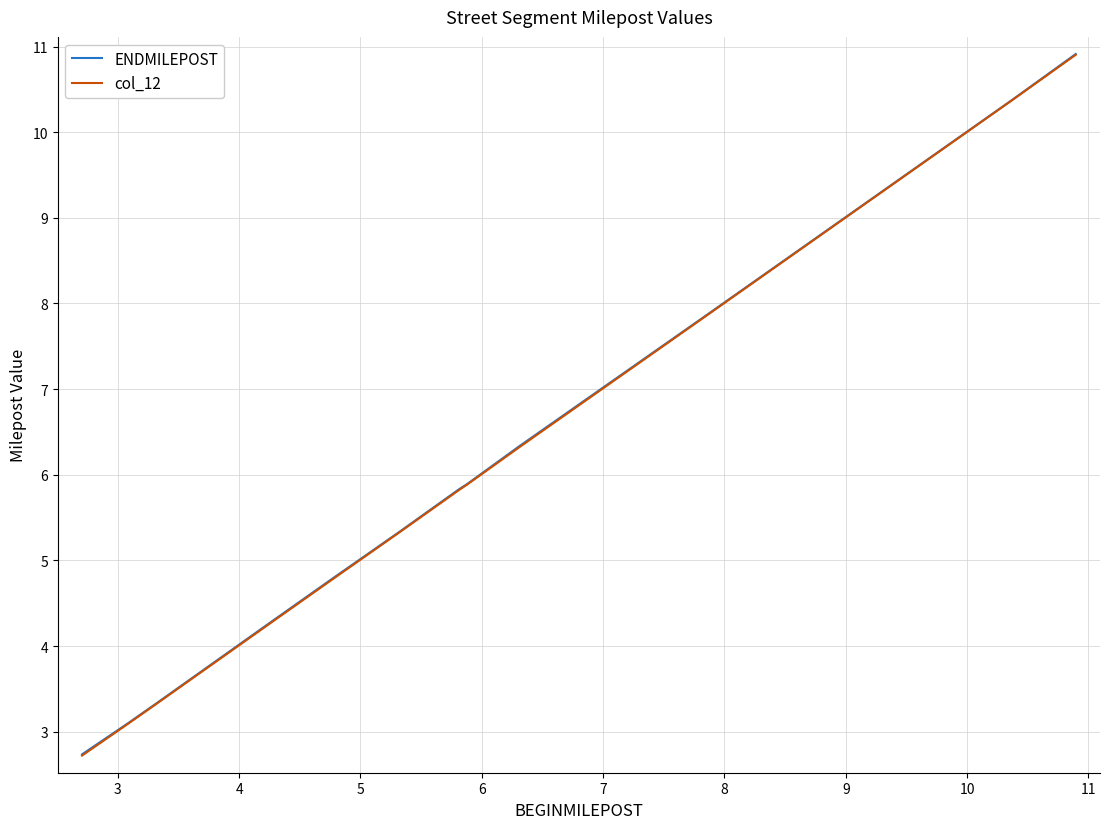

What is the greatest value displayed?

10.9